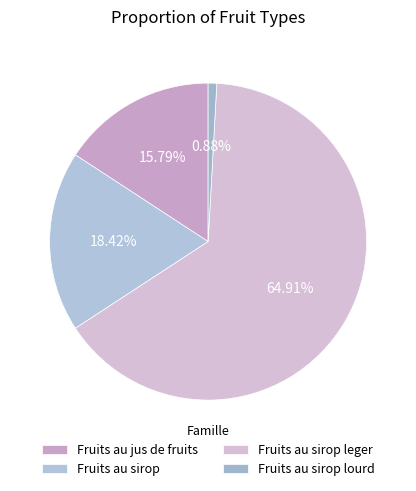

True or false: Fruits au sirop leger accounts for 80% of the total.

False